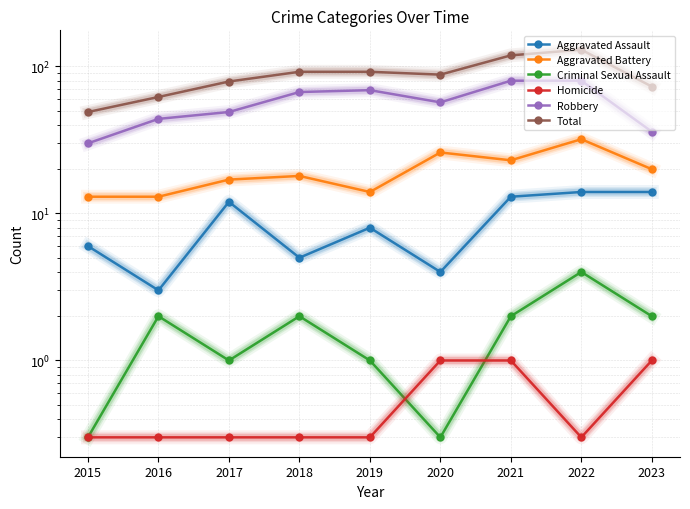

How many lines are shown in the chart?

6